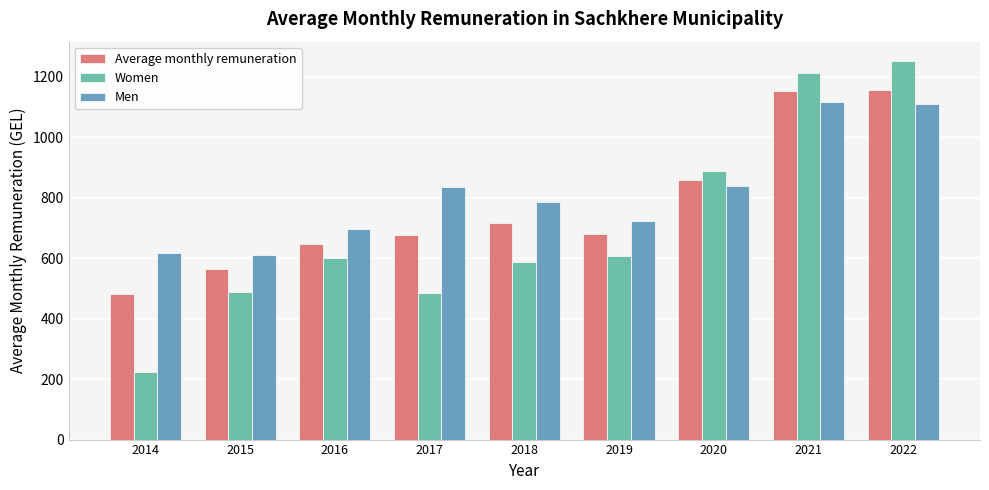

Count the number of categories in the chart.

9